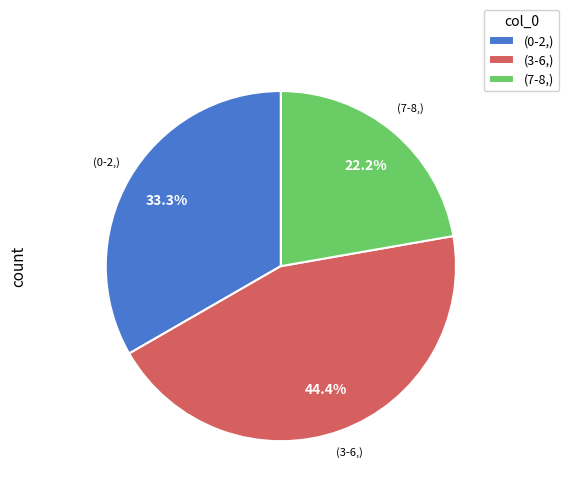

Combined, what portion of the pie is (7-8,) and (3-6,)?

66.7%